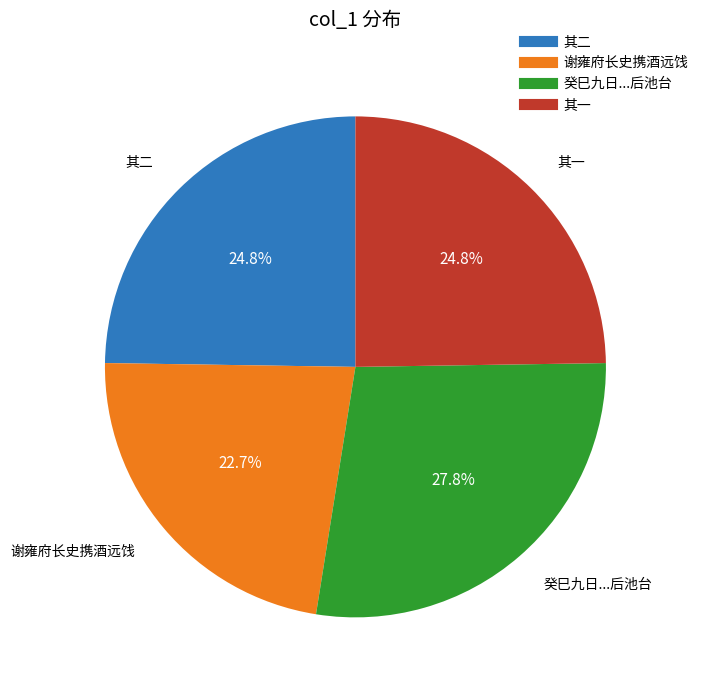

Does any single category account for the majority?

No